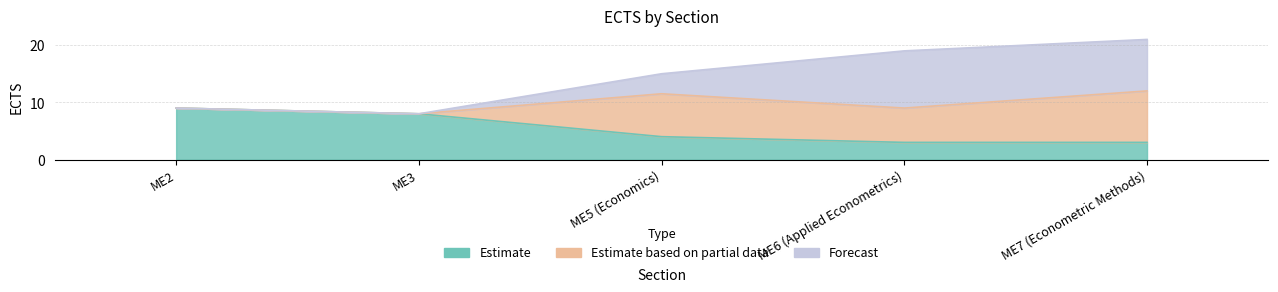

What is the label of the 5th point from the left?

ME7 (Econometric Methods)